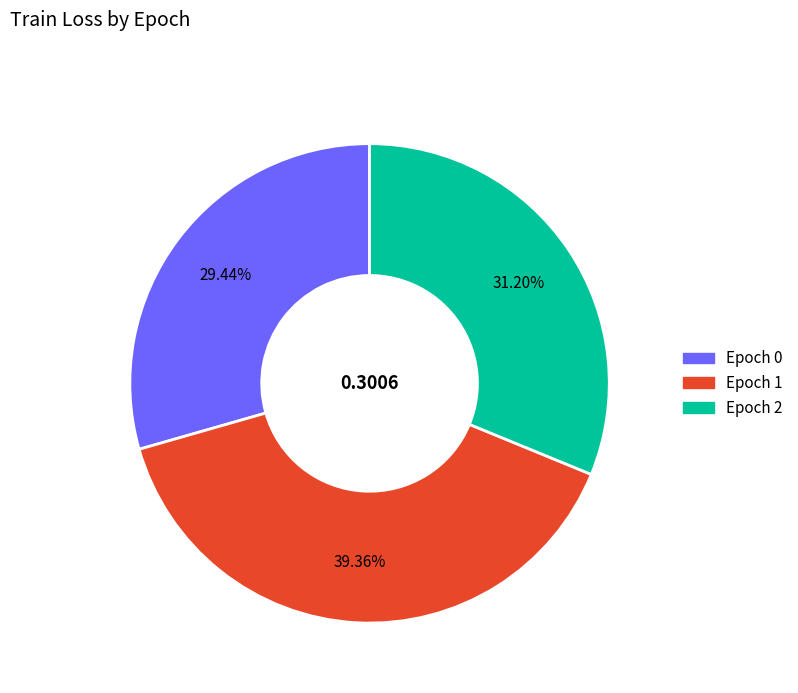

To the nearest percent, what is the average slice percentage?

33%